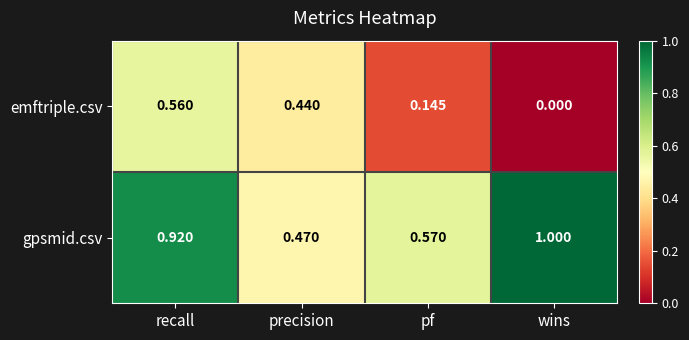

Which category has the highest value in the emftriple.csv series?

recall